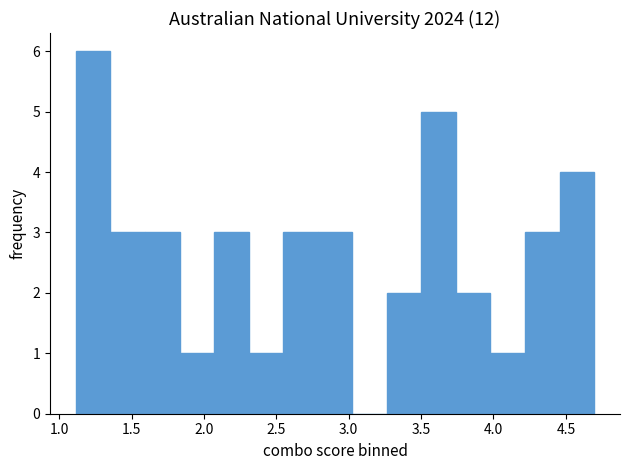

Reading left to right, list every bar in this chart as the range it spans on the x-axis followed by its height. Neither the bar edges nor the heights are printed on the chart, so give them approximately, as read against the axes.

1.10 to 1.35: 6
1.35 to 1.60: 3
1.60 to 1.85: 3
1.85 to 2.05: 1
2.05 to 2.30: 3
2.30 to 2.55: 1
2.55 to 2.80: 3
2.80 to 3.00: 3
3.00 to 3.25: 0
3.25 to 3.50: 2
3.50 to 3.75: 5
3.75 to 4.00: 2
4.00 to 4.20: 1
4.20 to 4.45: 3
4.45 to 4.70: 4